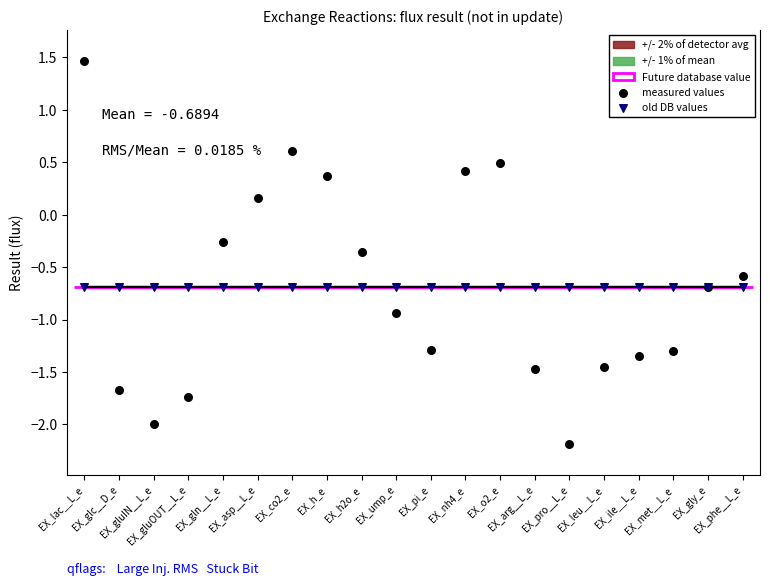

Which series contains the highest Y value?

measured values